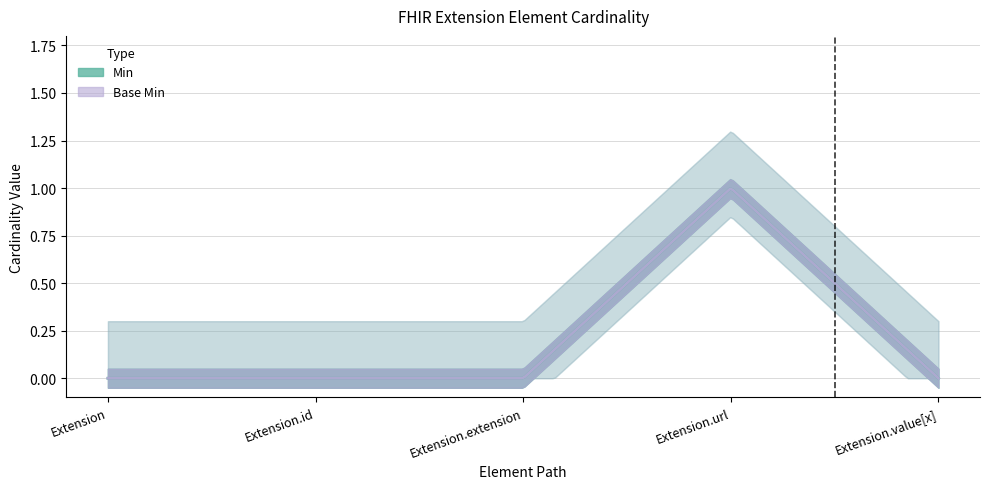

What is the label of the 5th point from the left?

Extension.value[x]